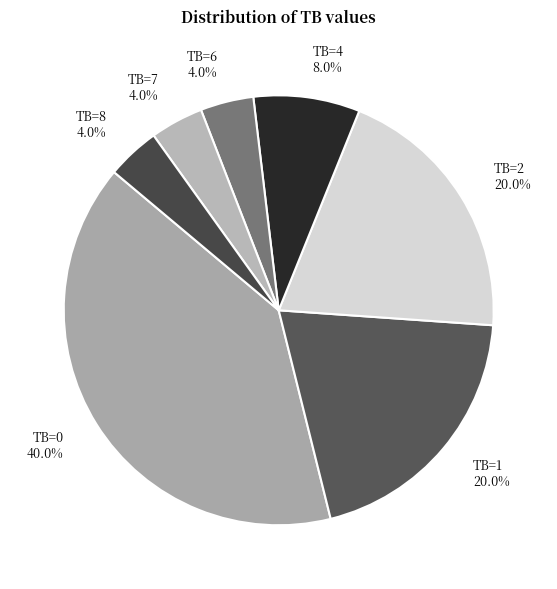

To the nearest percent, what is the difference between the largest and smallest slice percentages?

36%